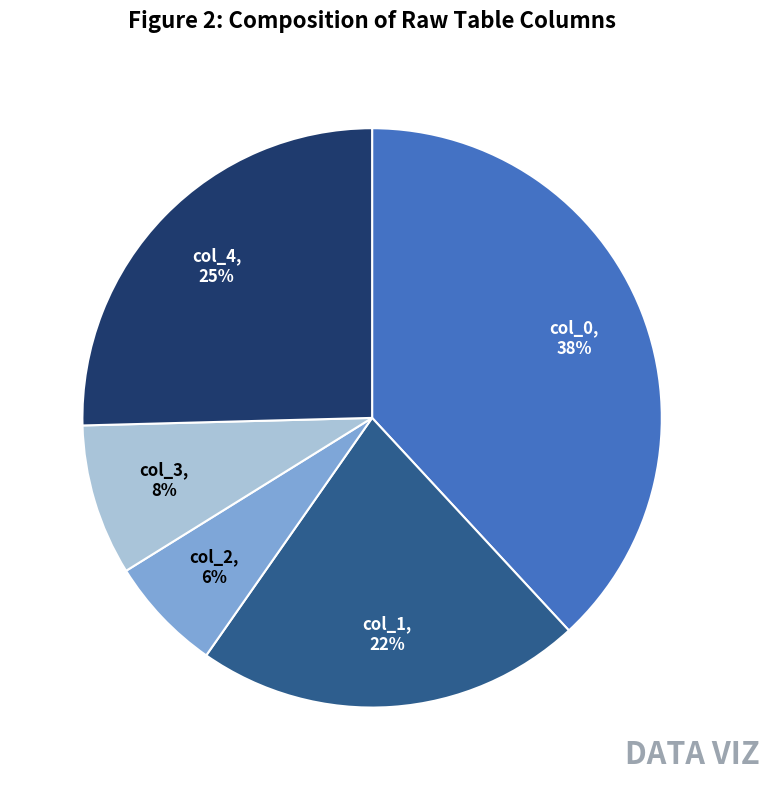

Which has a higher value, col_4 or col_3?

col_4